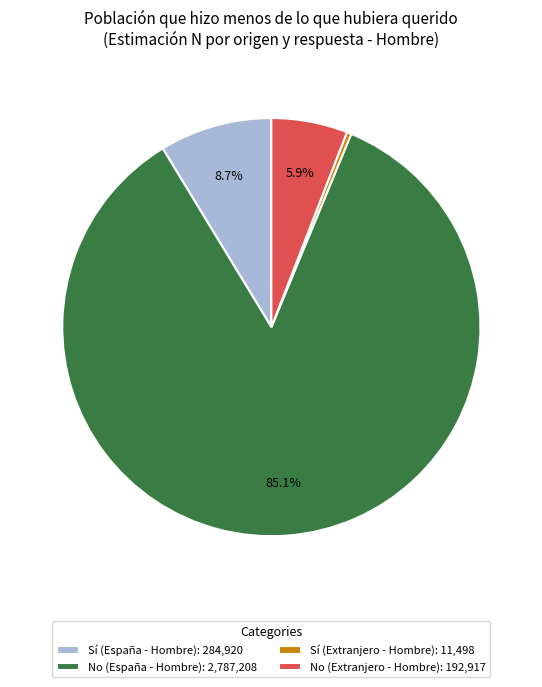

What is the largest slice in the pie chart?

No (España - Hombre)